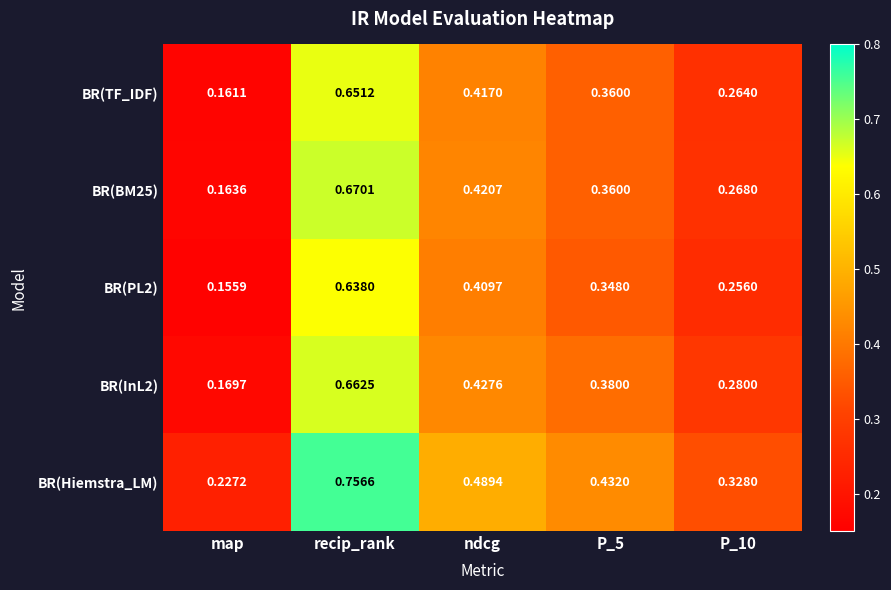

What is the spread (max minus min) of values at P_10?

0.1